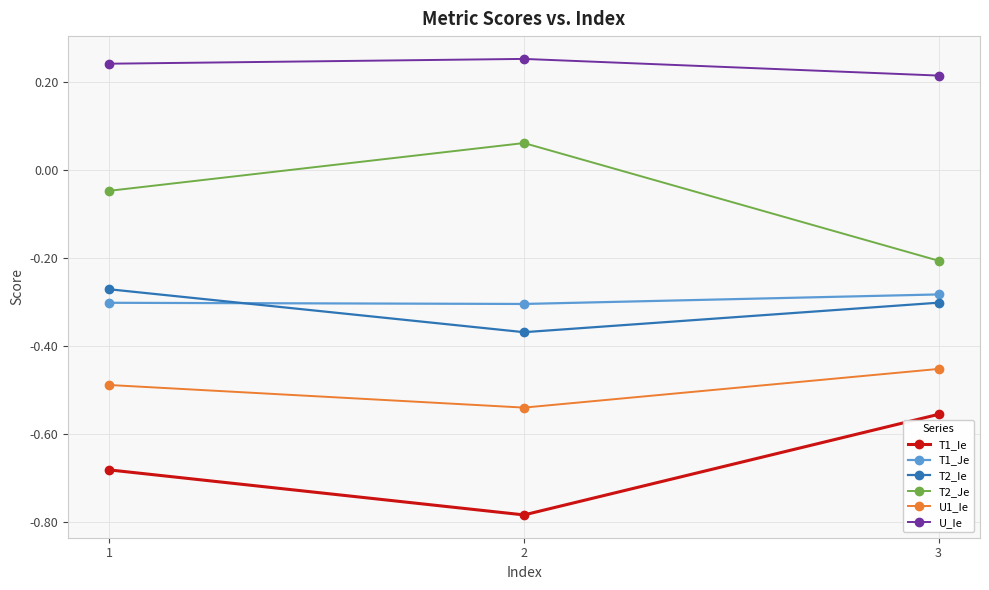

Rank the series at 2 from lowest to highest value.

T1_Ie, U1_Ie, T2_Ie, T1_Je, T2_Je, U_Ie